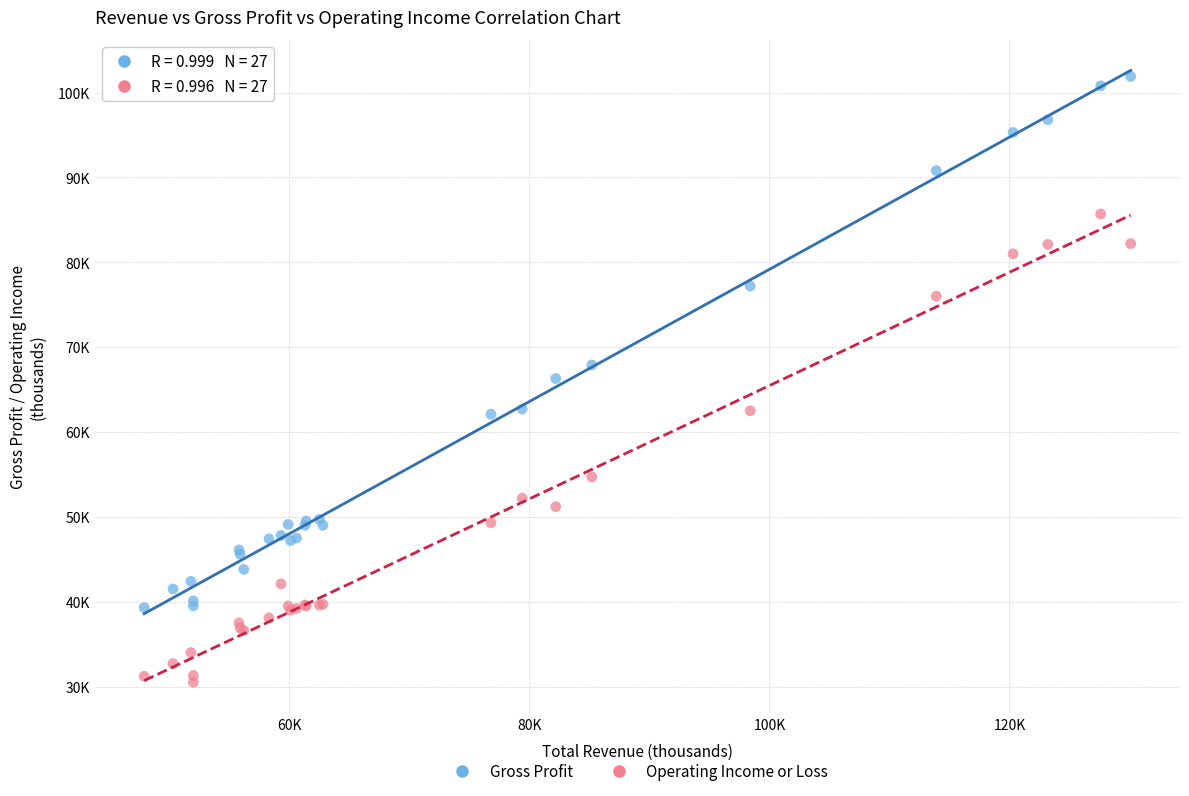

What are all the series names shown in the legend?

Gross Profit, Operating Income or Loss